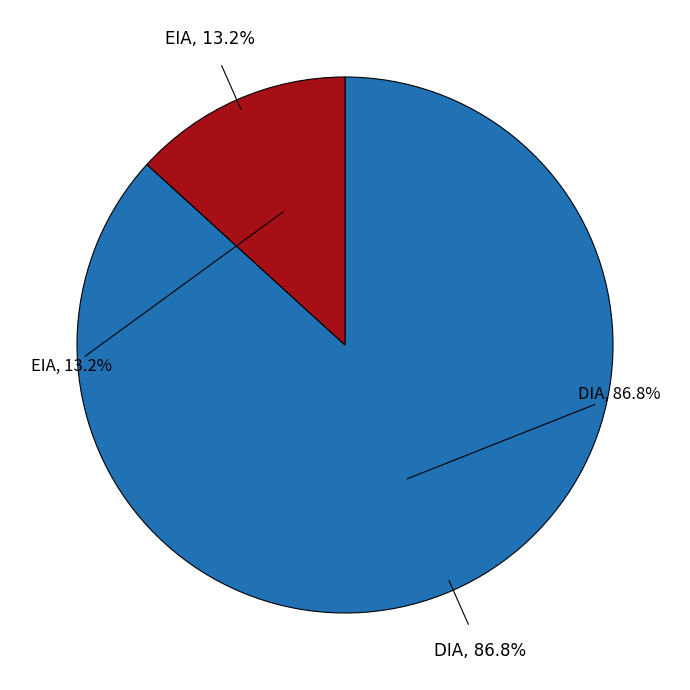

Combined, what portion of the pie is EIA and DIA?

100.0%